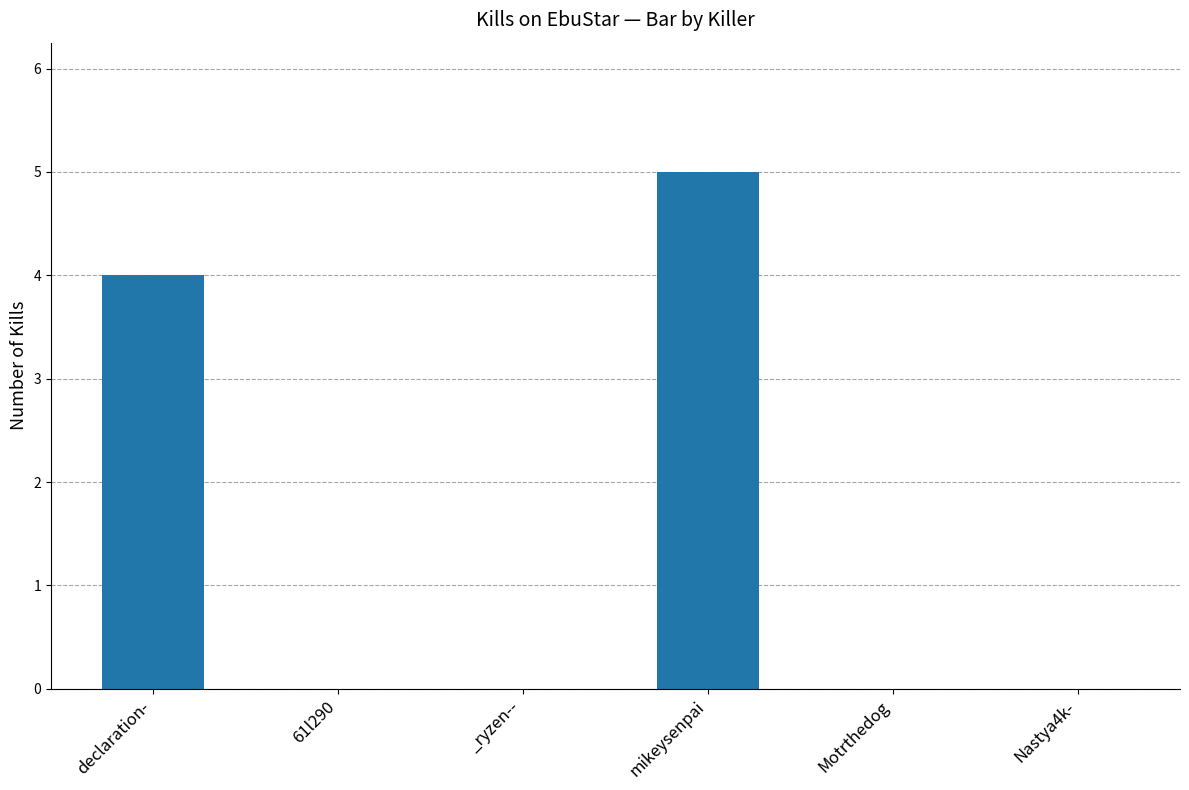

The value at Motrthedog is 0. True or false?

True